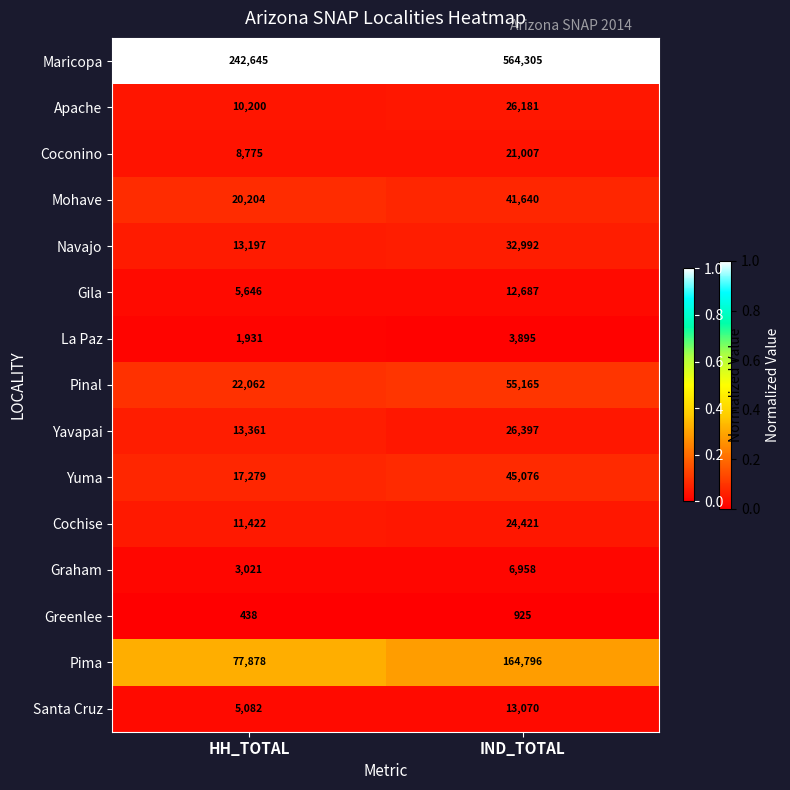

Which category has the lowest value across all series?

HH_TOTAL